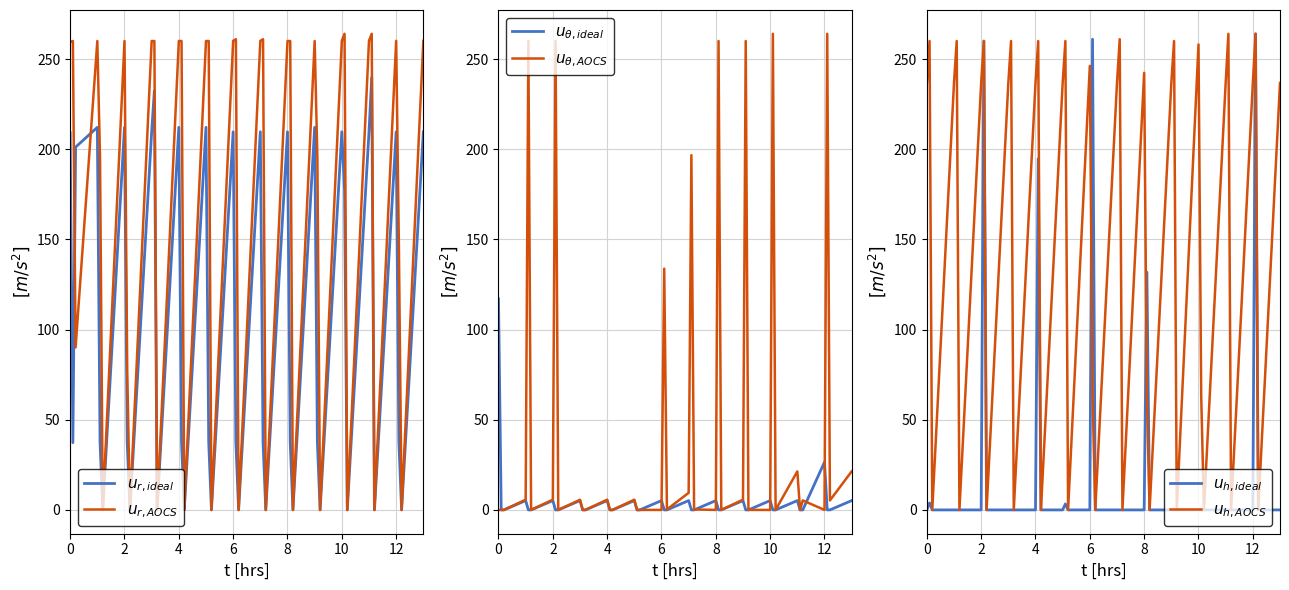

What is the value of the $u_{\theta,ideal}$ point at the 19th from the left?

5.2